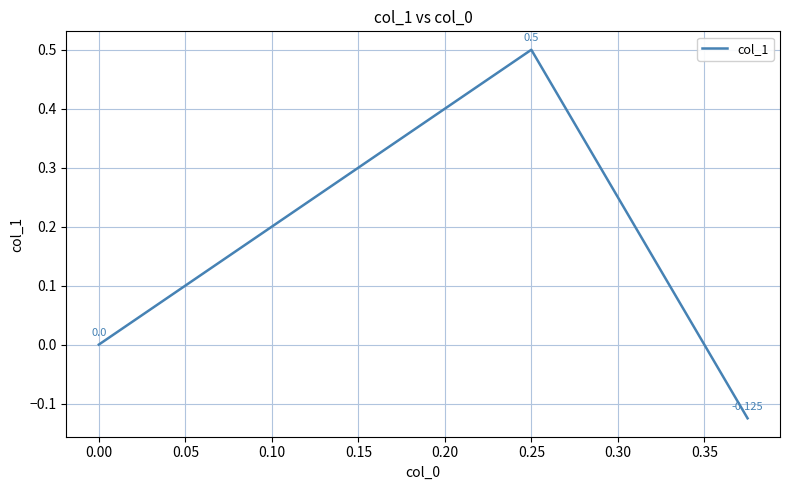

How many values are between 0 and 1?

2